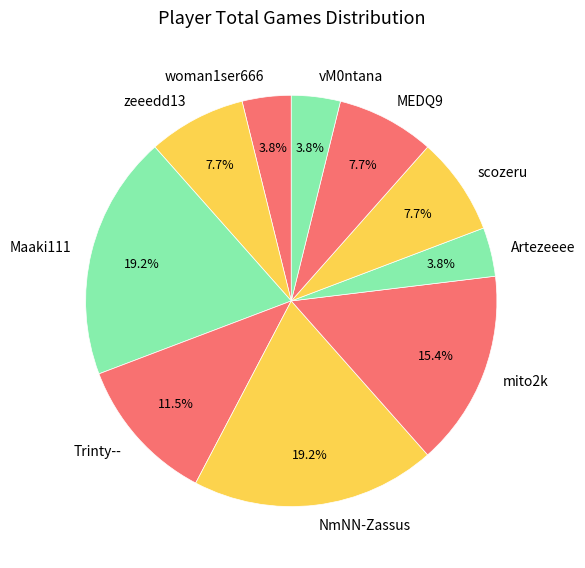

Is vM0ntana the majority of the pie?

No